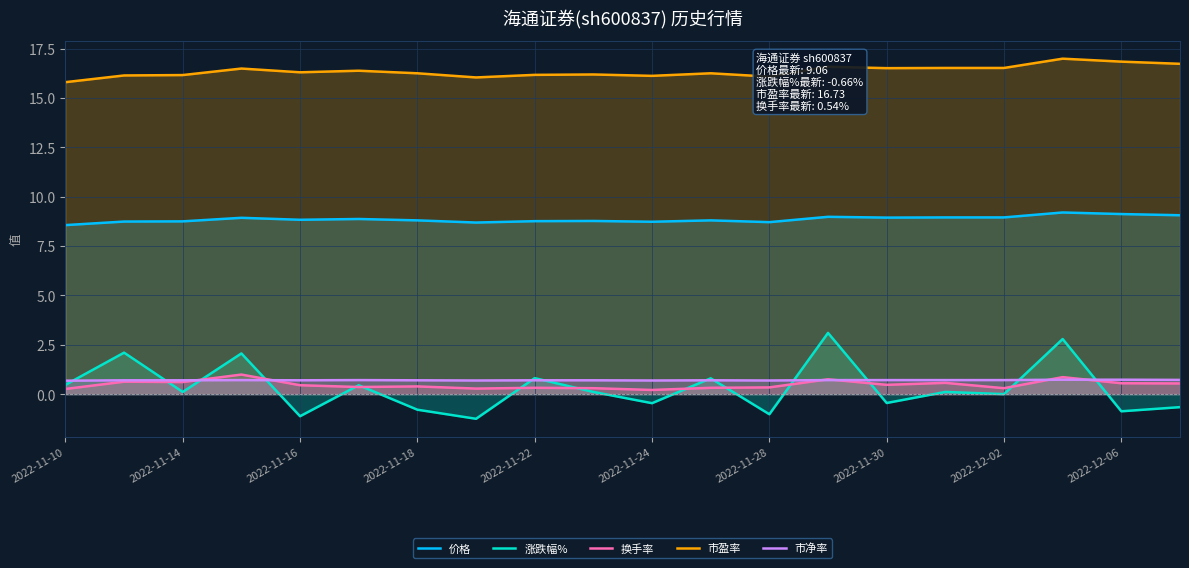

What is the label of the 20th point from the right?

2022-11-10